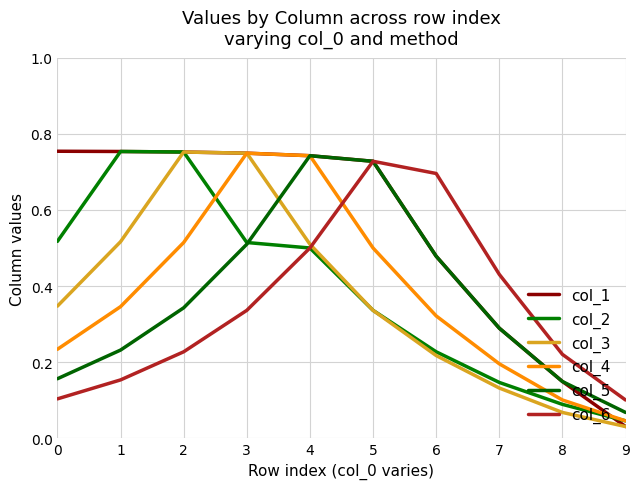

The col_4 series shows 0.7 at 3. True or false?

True